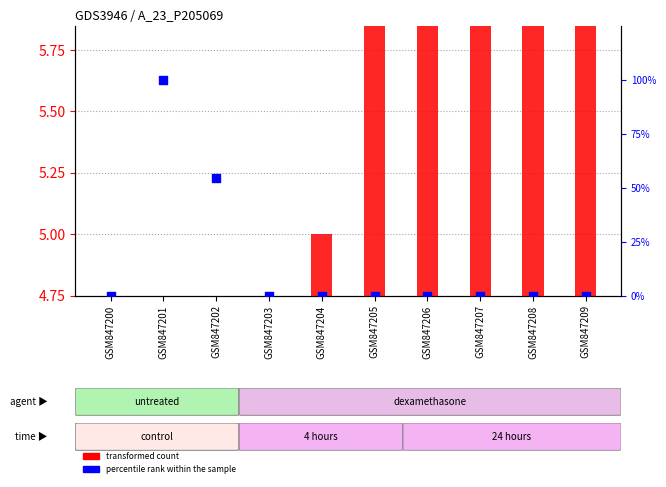

At which category is the sum across all series the highest?

GSM847201